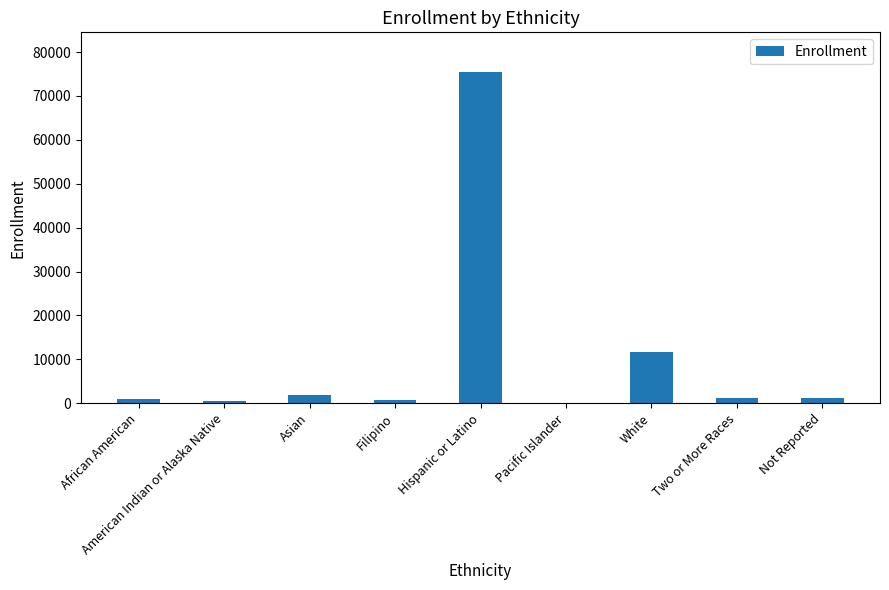

What is the sum of all values?

93574